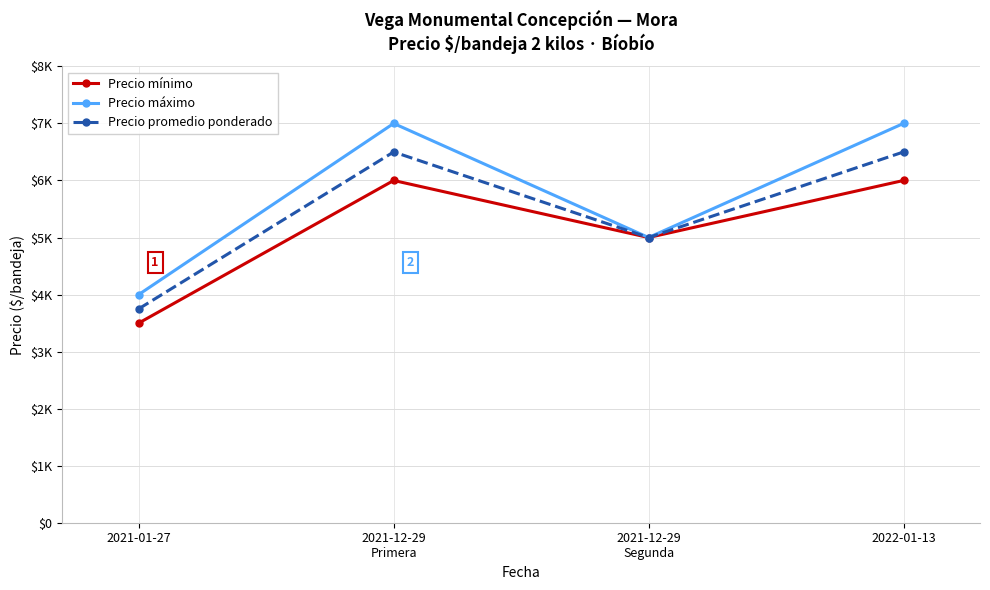

What is the label of the 4th point from the left?

2022-01-13